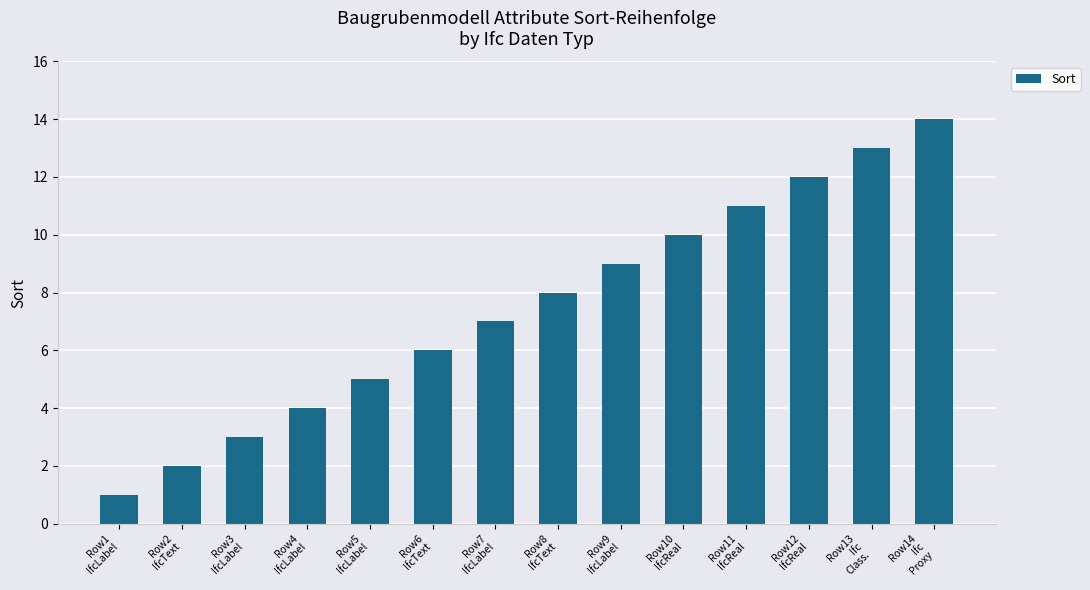

What is the sum of all values?

105